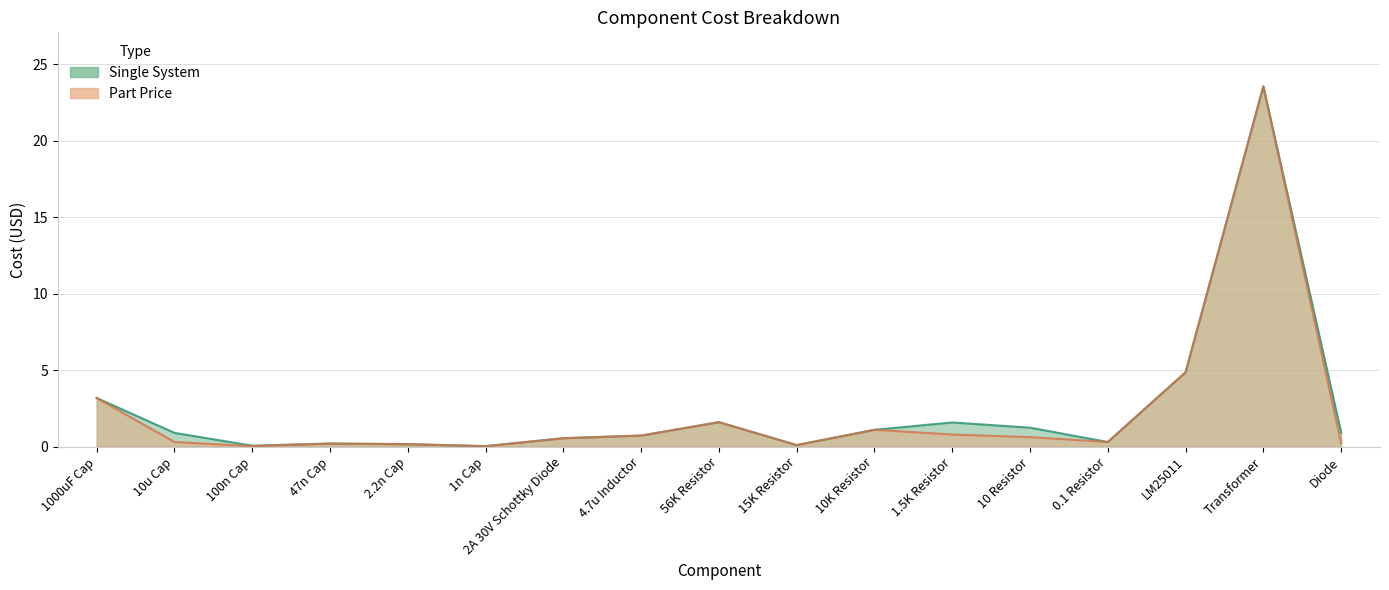

How many categories are shown in the chart?

17